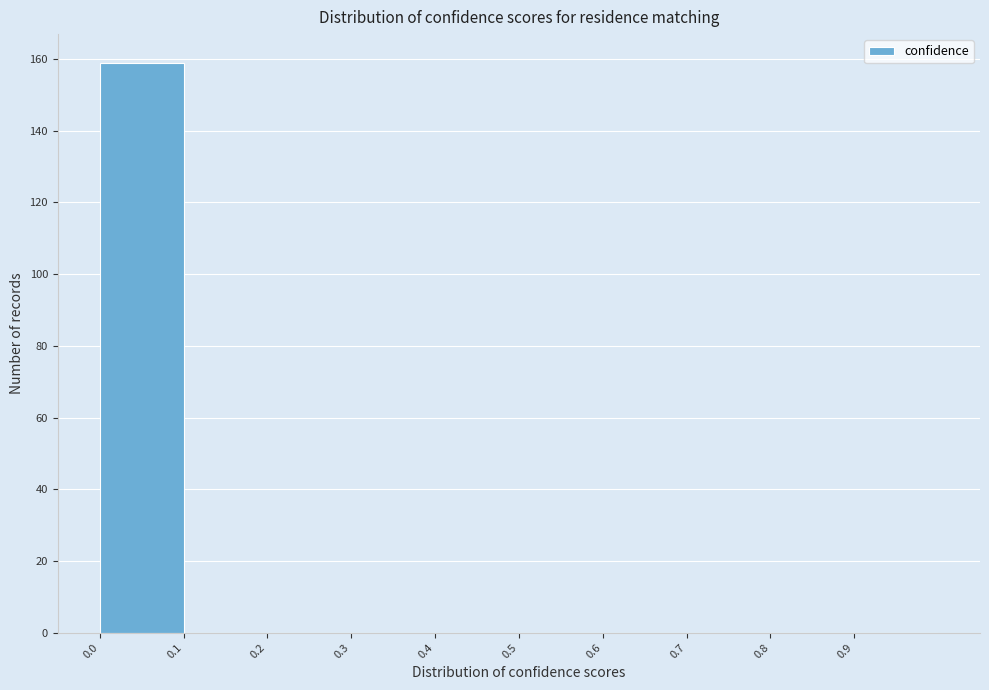

Which range on the x-axis has the tallest bar?

0.0 to 0.1